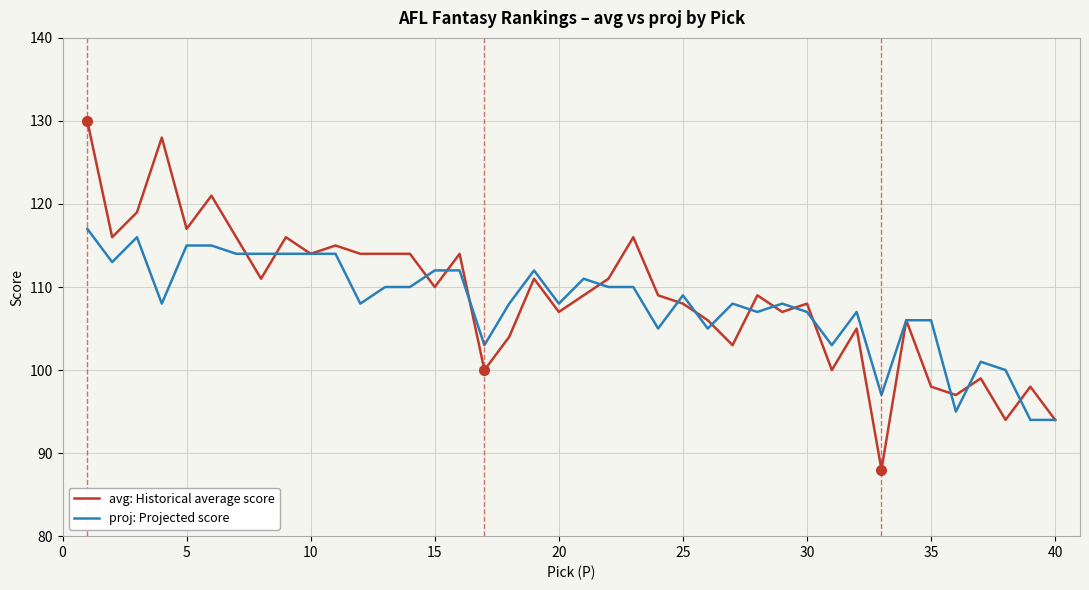

Reading left to right, transcribe all the data shown in this chart.

avg: Historical average score: 130	116	119	128	117	121	116	111	116	114	115	114	114	114	110	114	100	104	111	107	109	111	116	109	108	106	103	109	107	108	100	105	88	106	98	97	99	94	98	94
proj: Projected score: 117	113	116	108	115	115	114	114	114	114	114	108	110	110	112	112	103	108	112	108	111	110	110	105	109	105	108	107	108	107	103	107	97	106	106	95	101	100	94	94